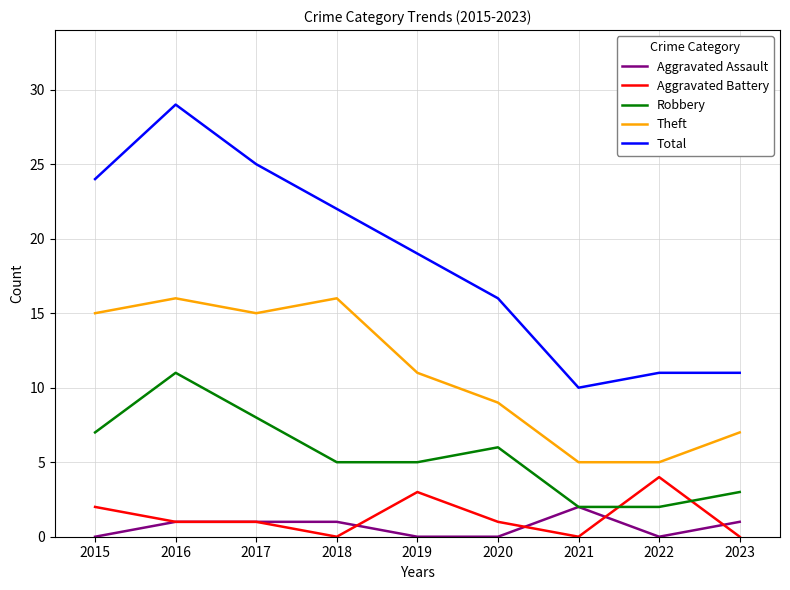

True or false: Robbery has more than 0 interior local peaks.

True